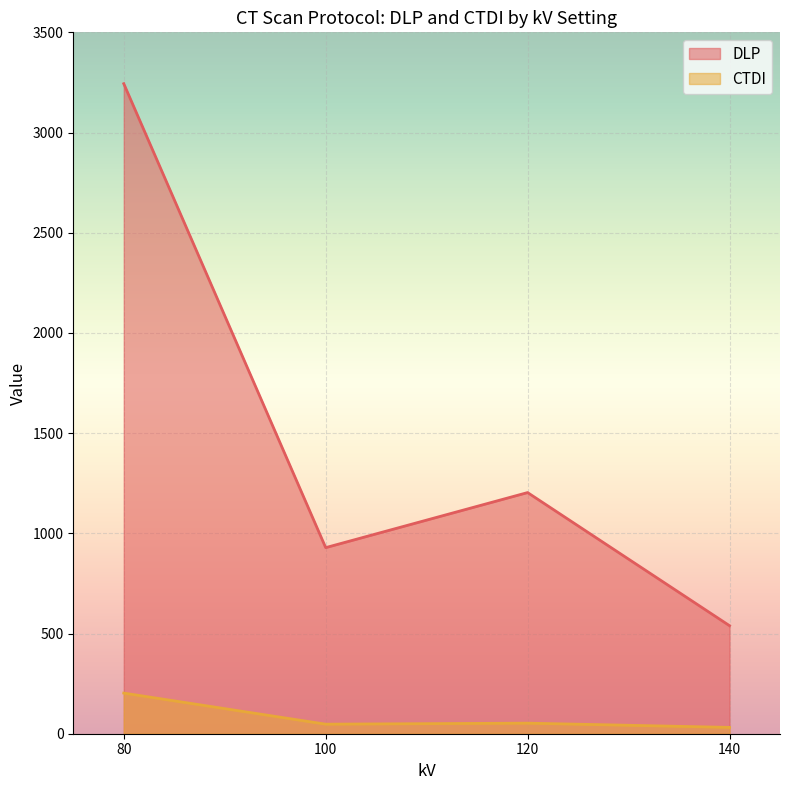

What is the maximum value shown in the chart?

3243.8